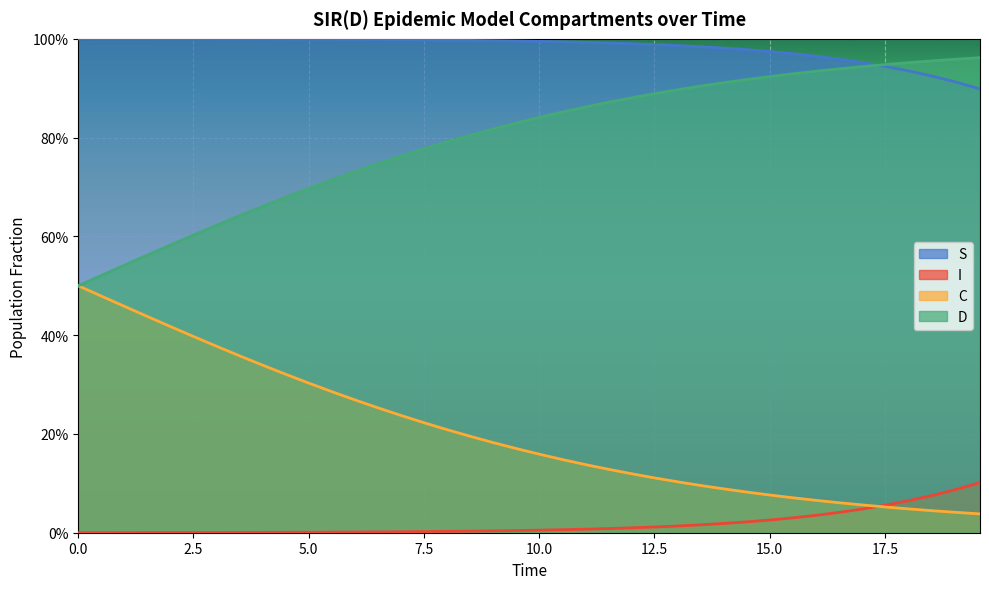

At how many categories does at least one series exceed 0?

40